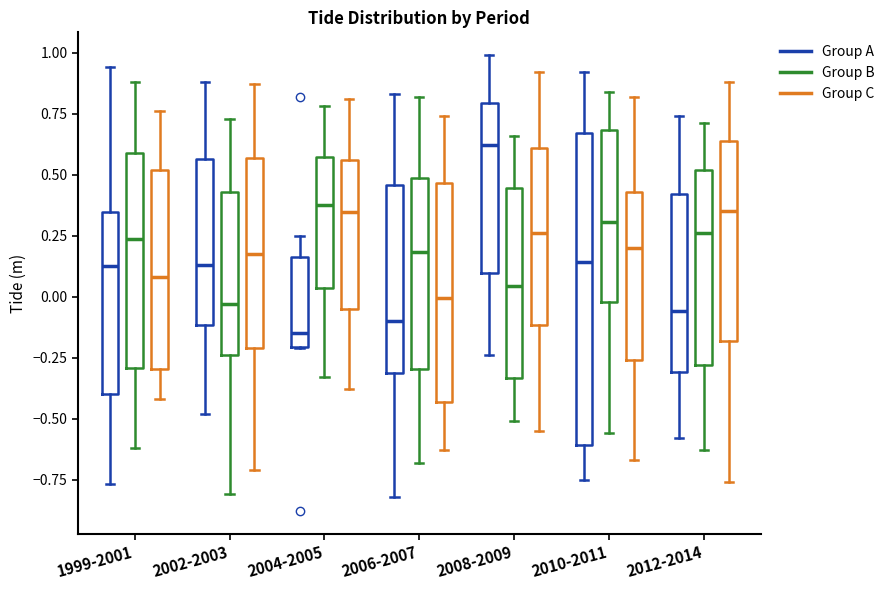

Where does the upper whisker of the box for 2010-2011 (Group C) end on the y-axis? The values are not printed on the chart, so give them approximately, as read against the axis.

0.80